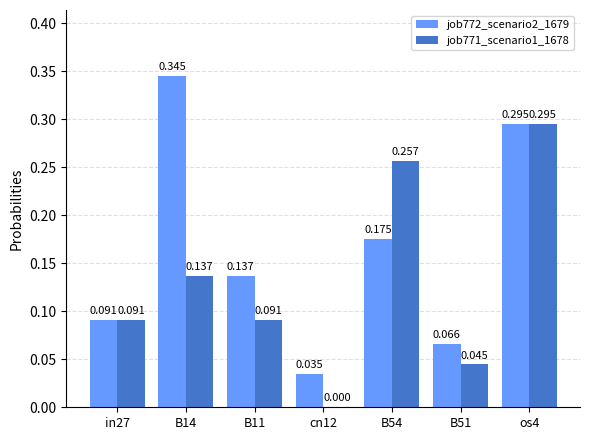

Is the value of job772_scenario2_1679 at B51 greater than the value of job771_scenario1_1678 at B51?

Yes